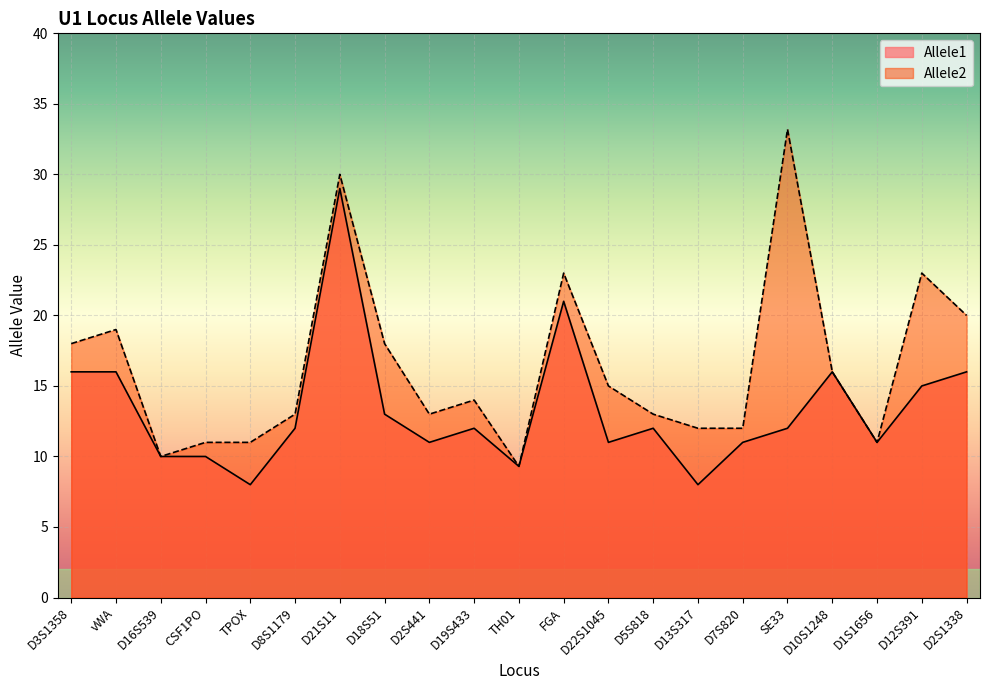

True or false: Allele1 and Allele2 cross at least once.

False